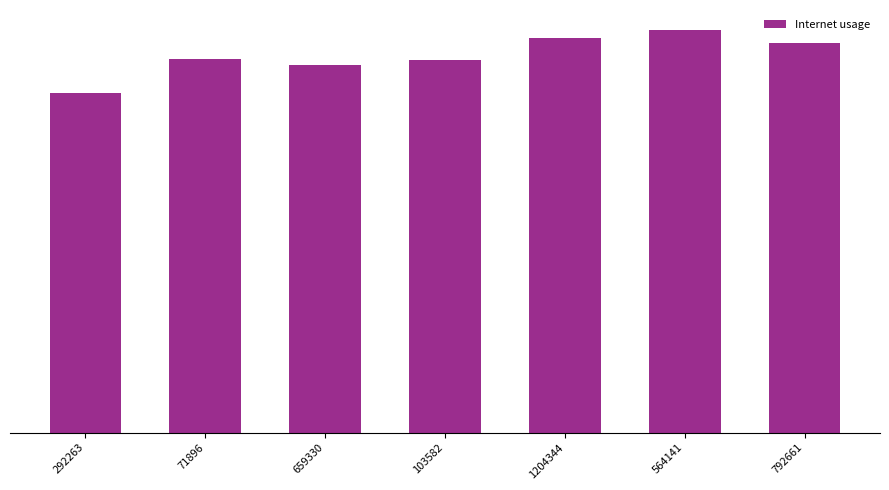

Reading right to left, transcribe all the data shown in this chart.

1.1	1.1	1.1	1.0	1.0	1.0	0.9